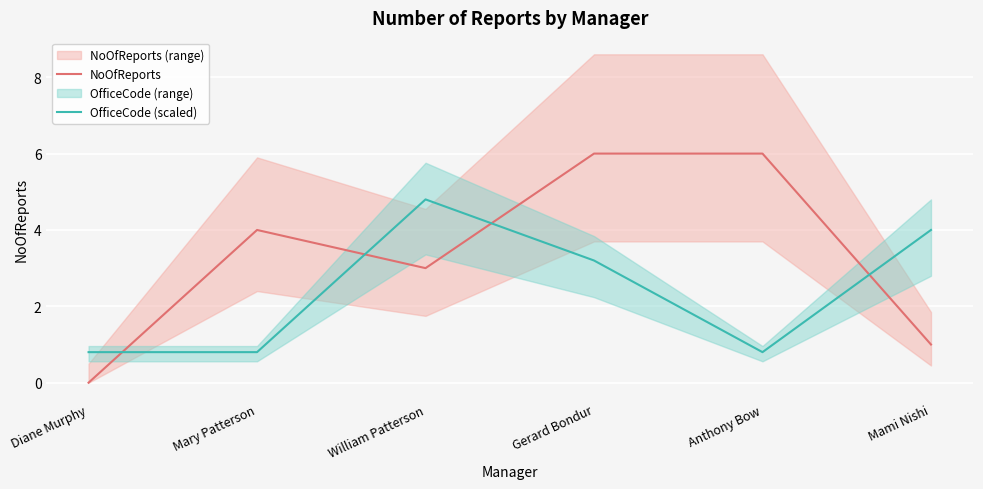

What value does the NoOfReports series have at Mami Nishi?

1.0